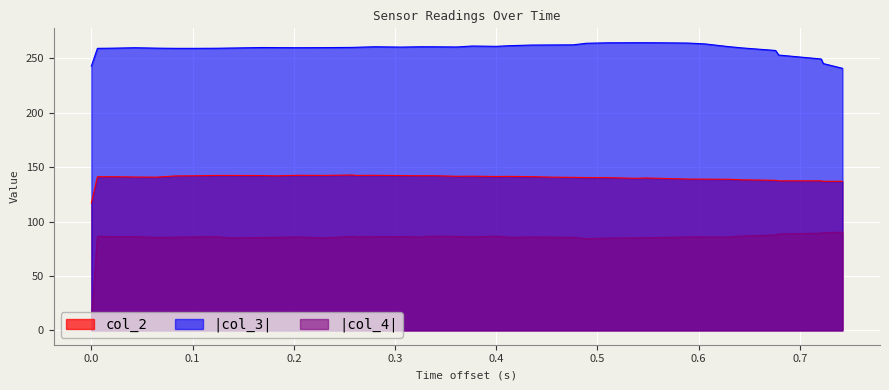

Which series has the largest range (max minus min)?

|col_4|